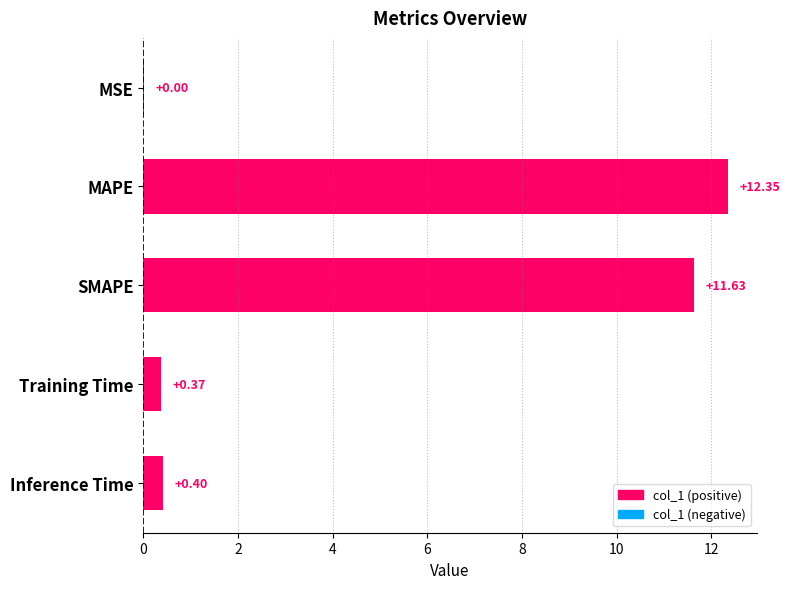

At which category does the chart reach its peak across all series?

MAPE